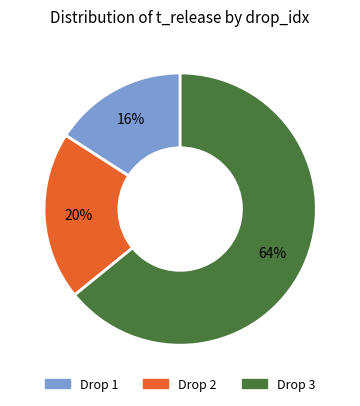

To the nearest percent, what is the difference between the largest and smallest slice percentages?

48%